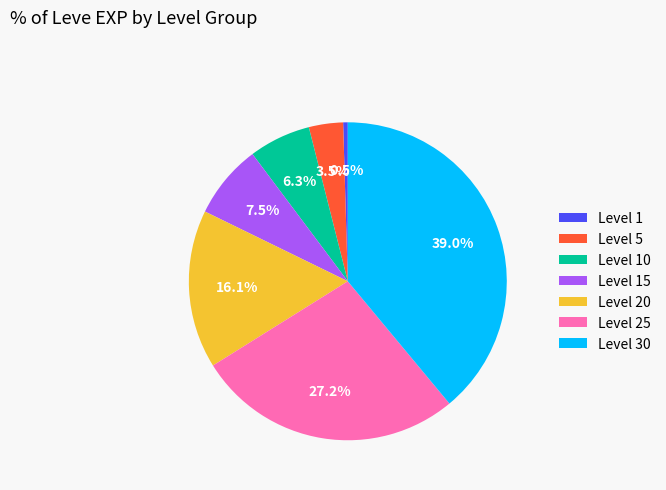

To the nearest percent, what percentage of the pie is Level 10?

6%